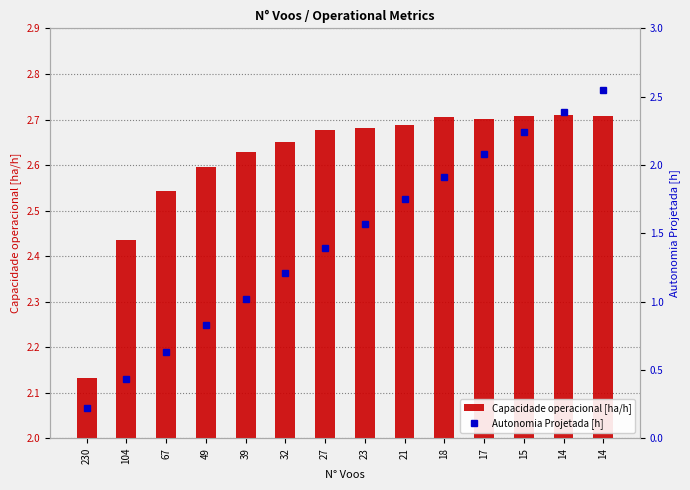

What is the value of the Capacidade operacional [ha/h] bar at the 8th from the left?

2.7